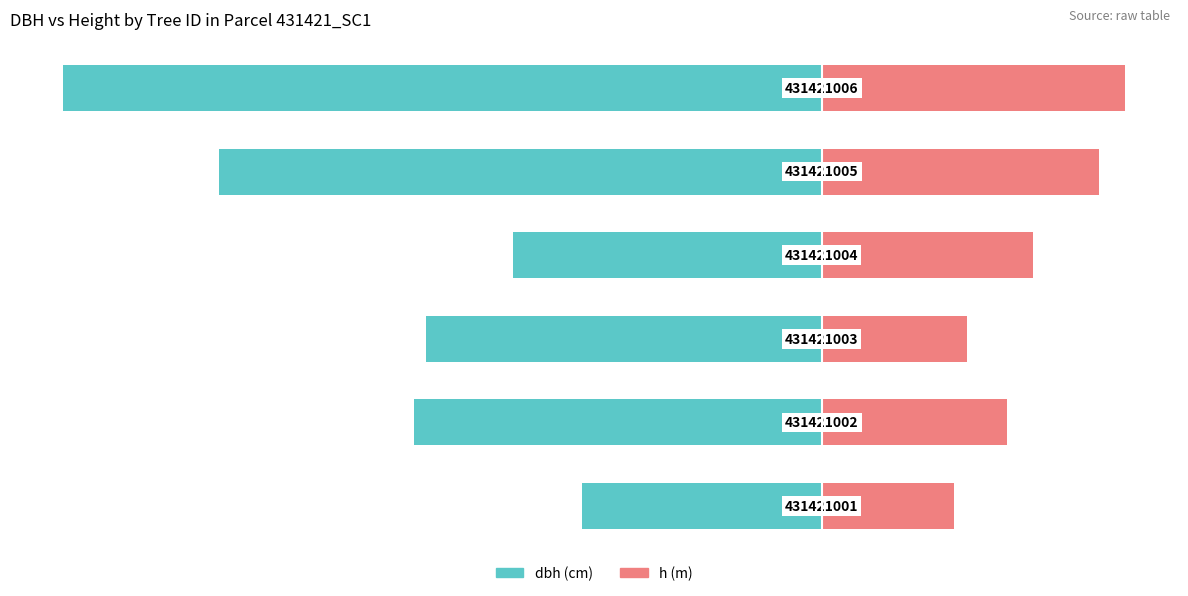

What is the difference between the second highest and second lowest values in the h series?

5.0